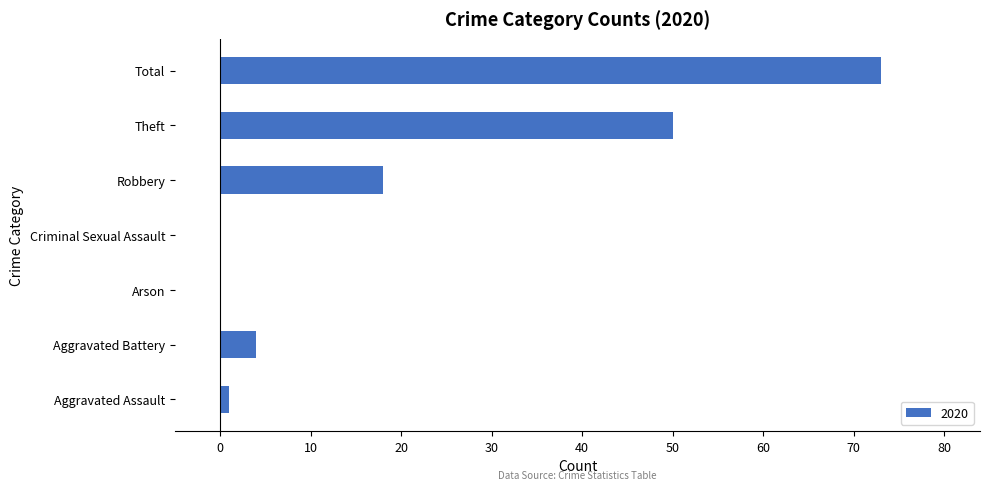

The value at Arson is 0. True or false?

True